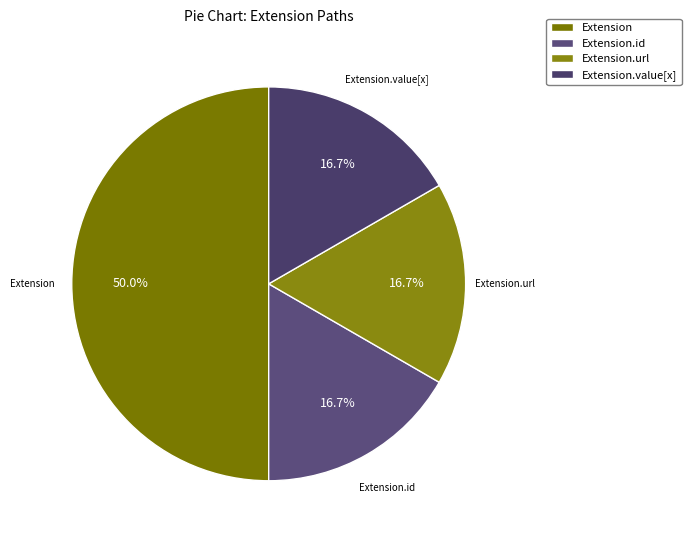

Between Extension.value[x] and Extension, which is larger?

Extension